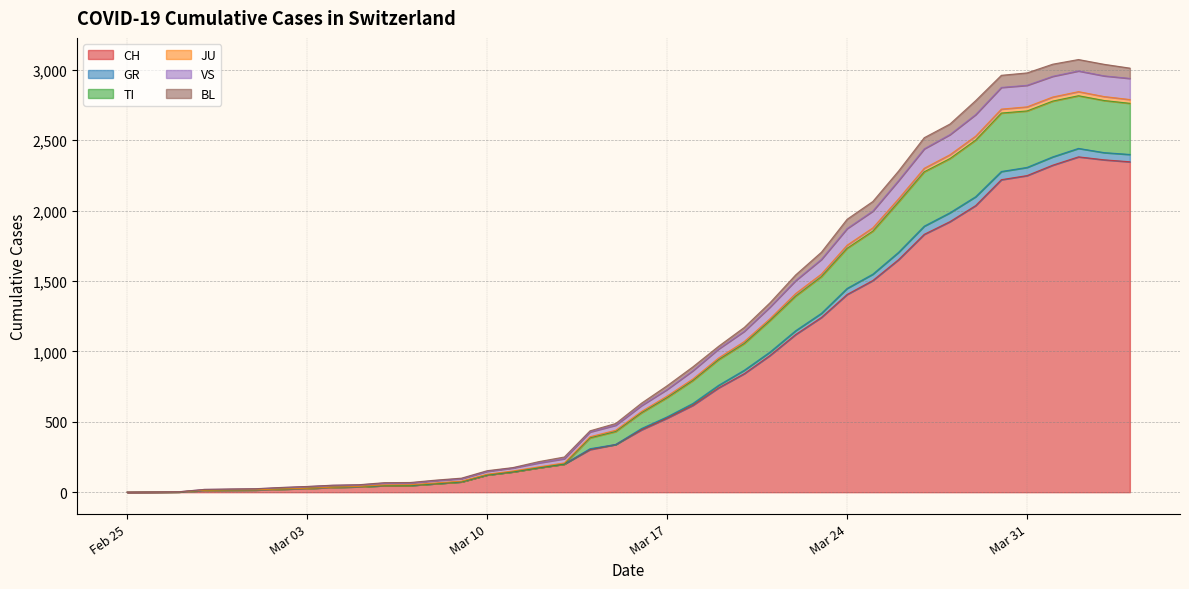

What is the difference between the VS values at 2020-03-01 and 2020-03-06?

31